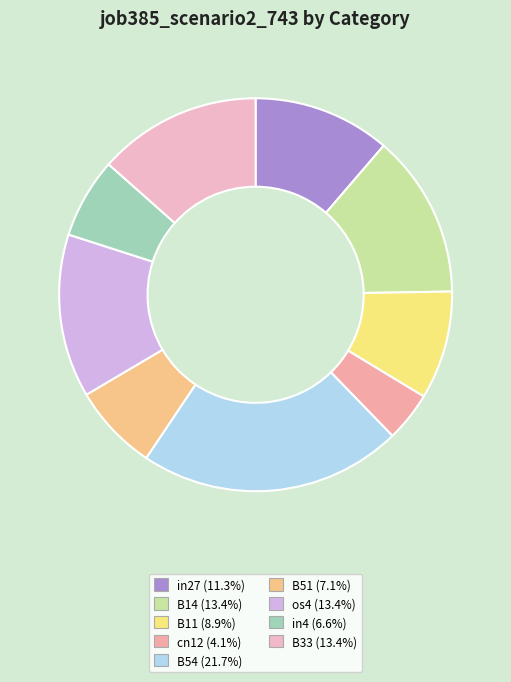

To the nearest percent, what is the difference between the B54 and in27 slice percentages?

10%